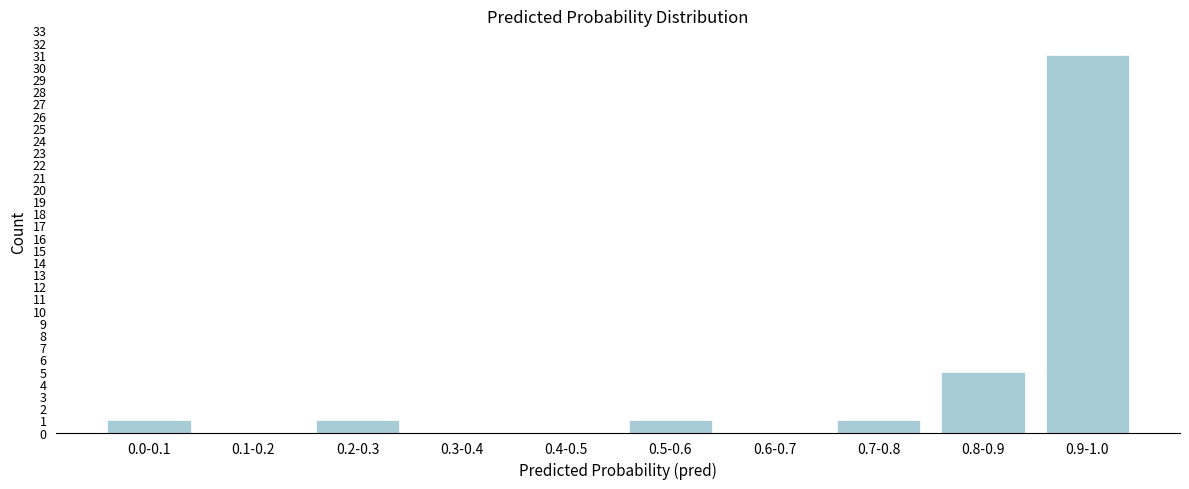

Reading left to right, transcribe all the data shown in this chart.

0.0-0.1=1	0.1-0.2=0	0.2-0.3=1	0.3-0.4=0	0.4-0.5=0	0.5-0.6=1	0.6-0.7=0	0.7-0.8=1	0.8-0.9=5	0.9-1.0=31